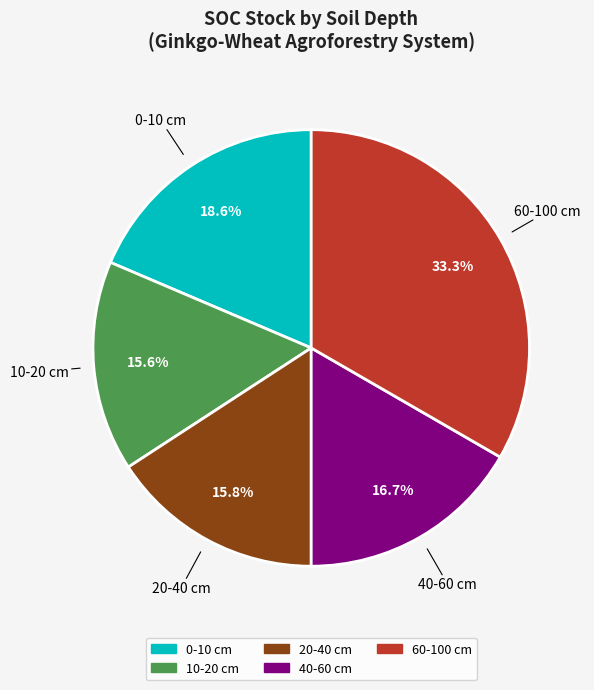

To the nearest percent, what is the average slice percentage?

20%